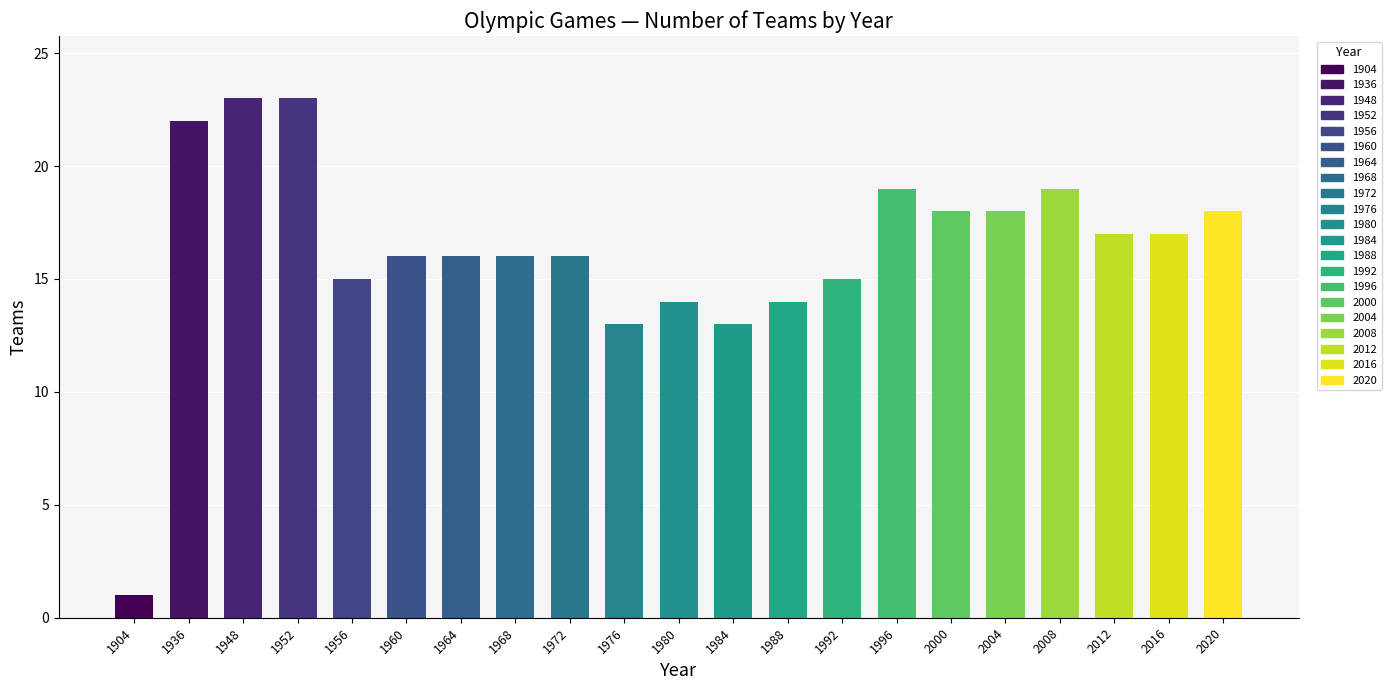

Count the number of data series in this chart.

1